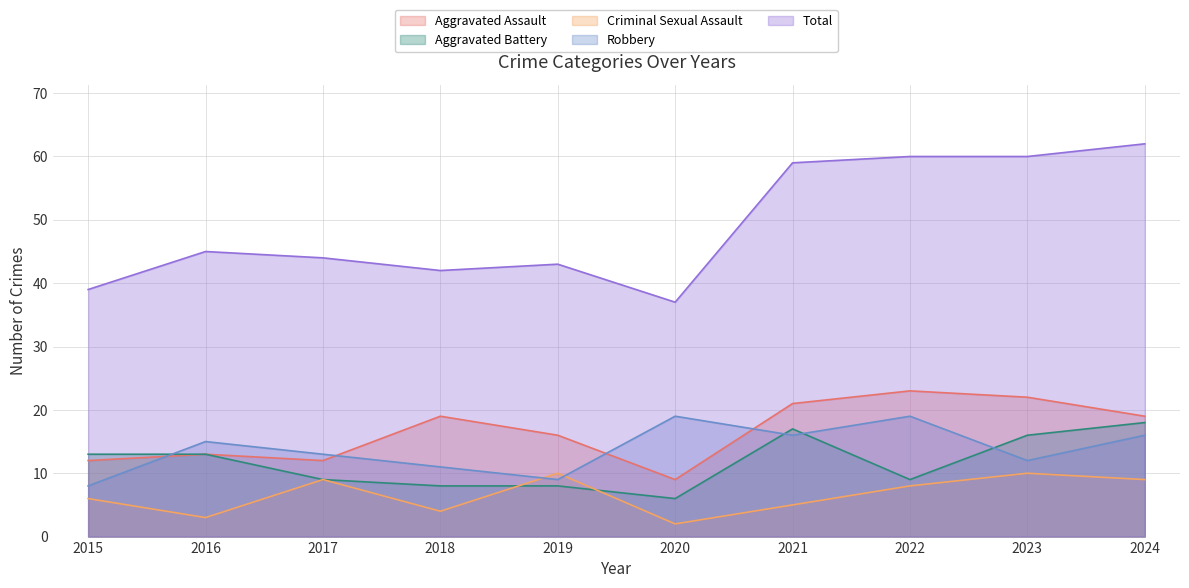

How many lines are shown in the chart?

5